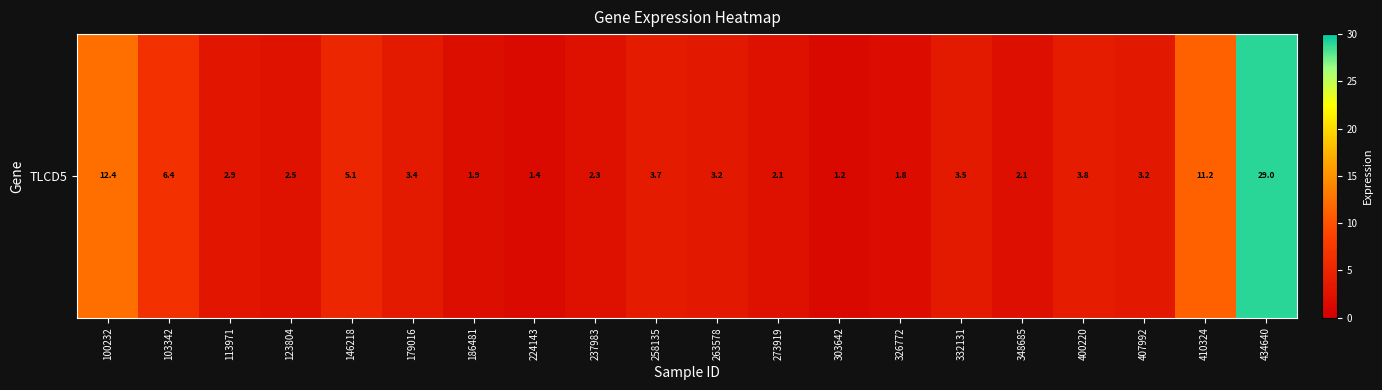

What is the difference between the values at 103342 and 332131?

2.9